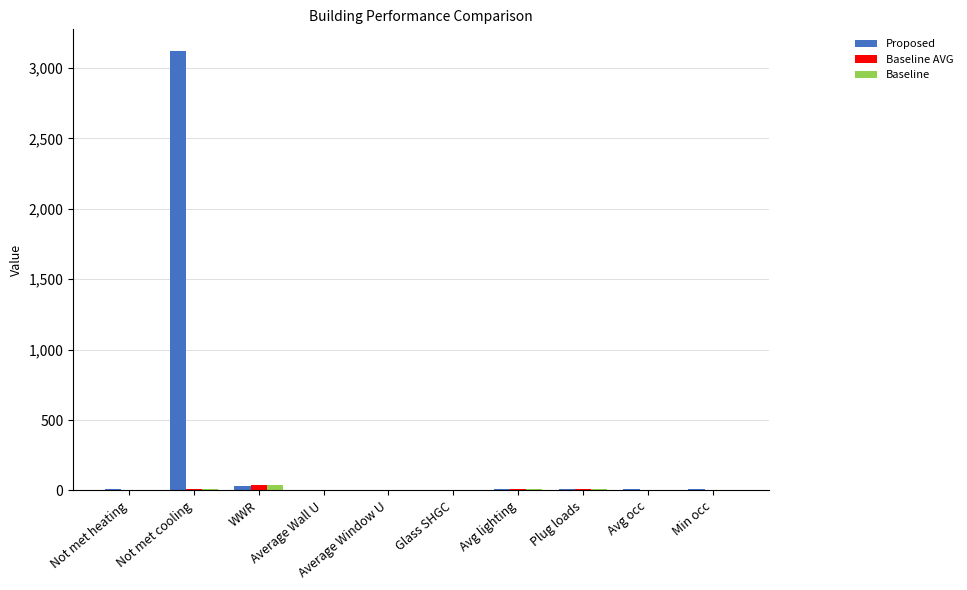

What is the highest value of the Baseline series?

36.6